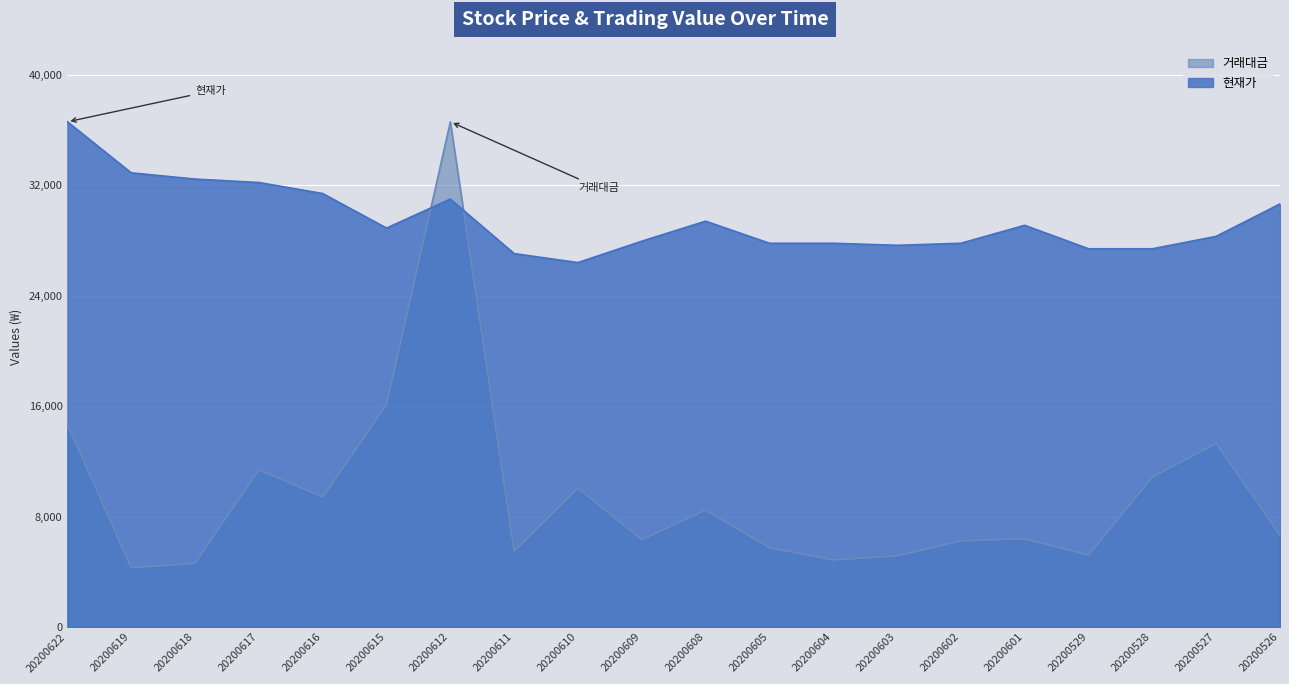

At which label is 거래대금 closest to 20447?

20200615